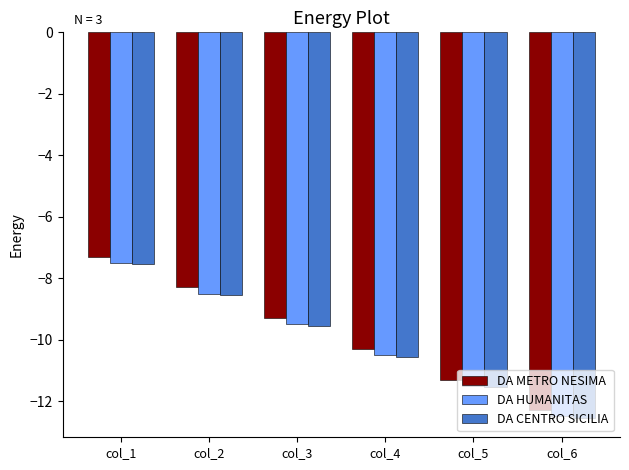

How many data points in DA HUMANITAS are less than -9?

4